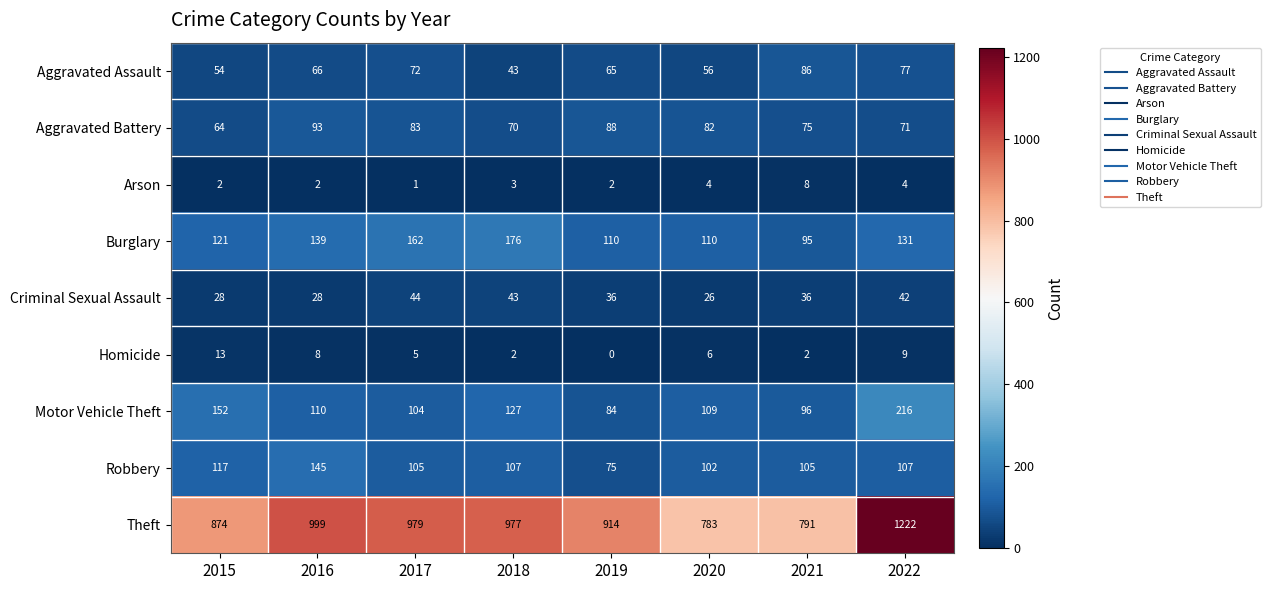

What is the sum of the Theft values at 2016 and 2015?

1873